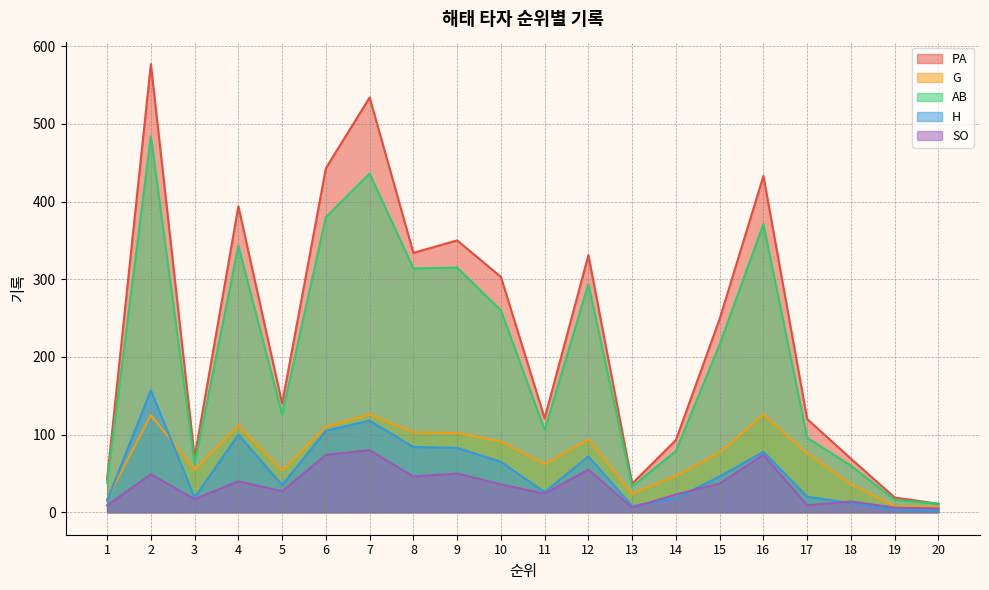

What is the spread (max minus min) of values at 6?

369